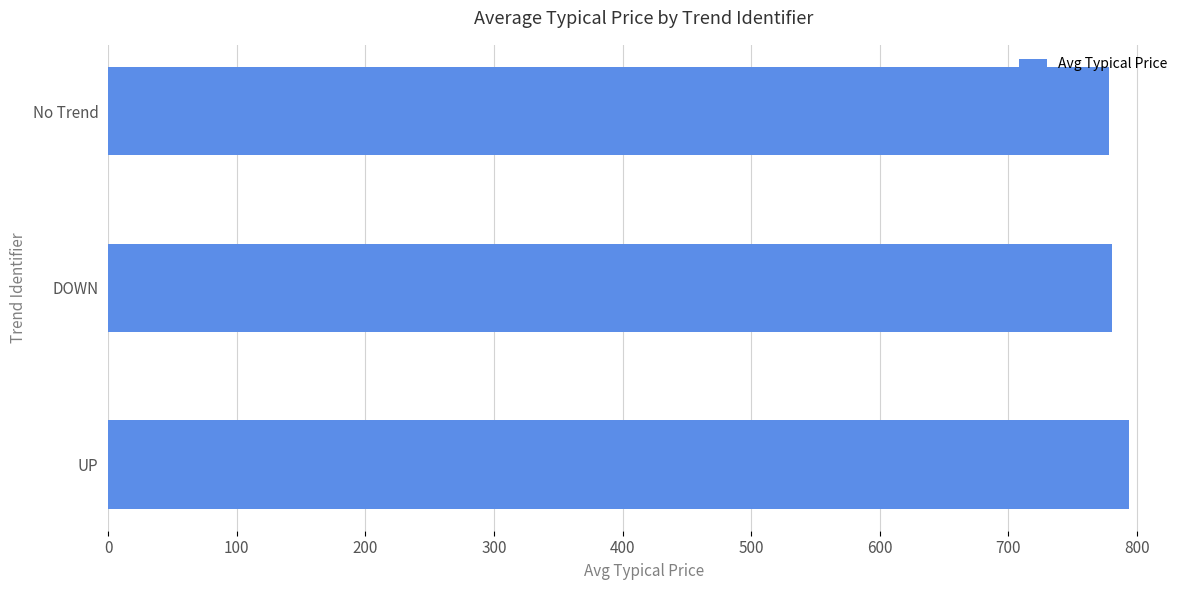

At which label is the value closest to 786?

DOWN